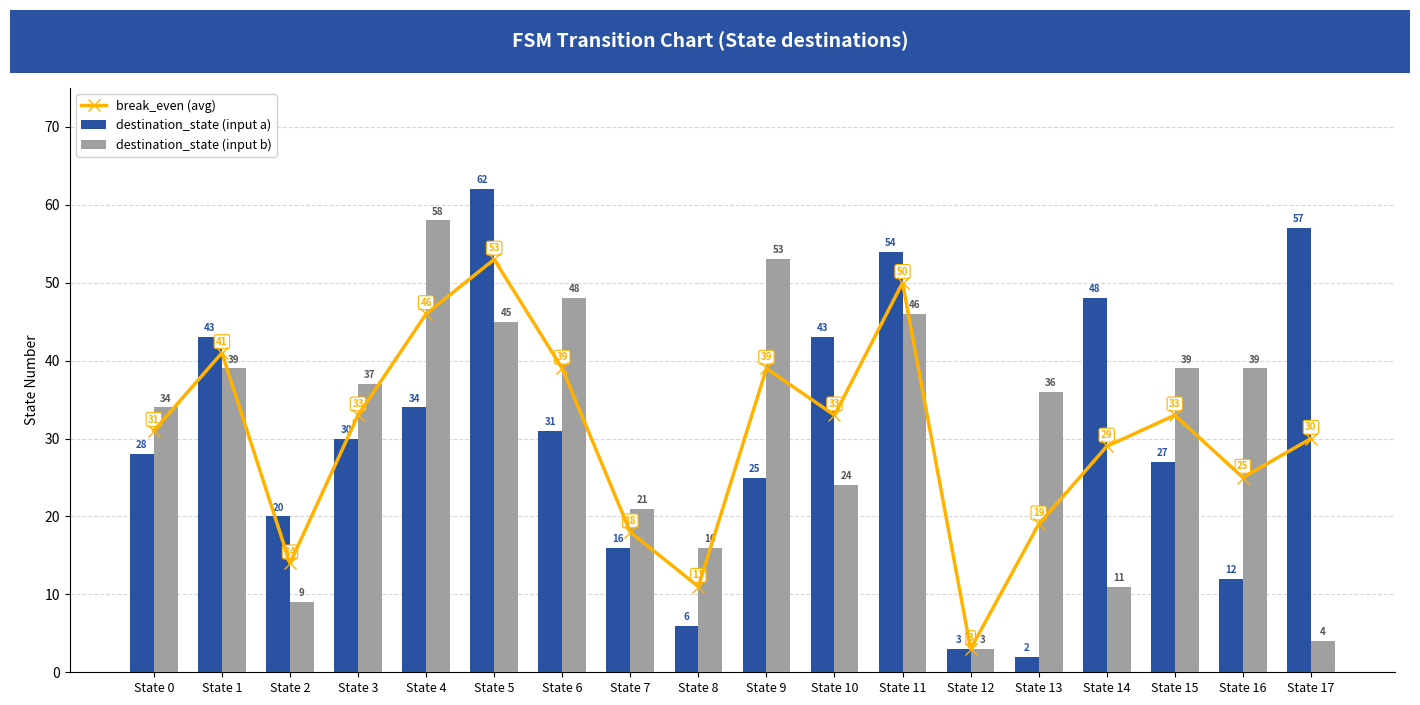

How many series are shown in this chart?

3